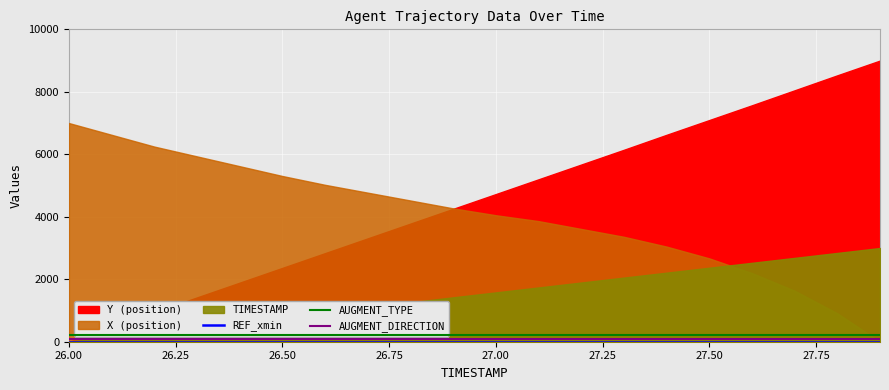

True or false: REF_xmin has more than 2 interior local peaks.

False